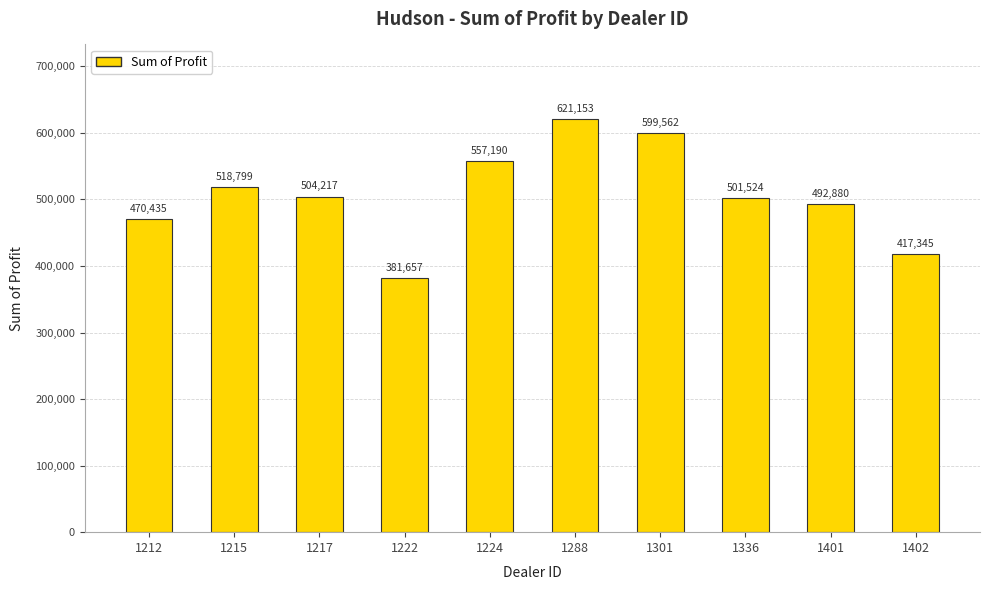

Is it true that the value at 1336 is 753247.1?

False